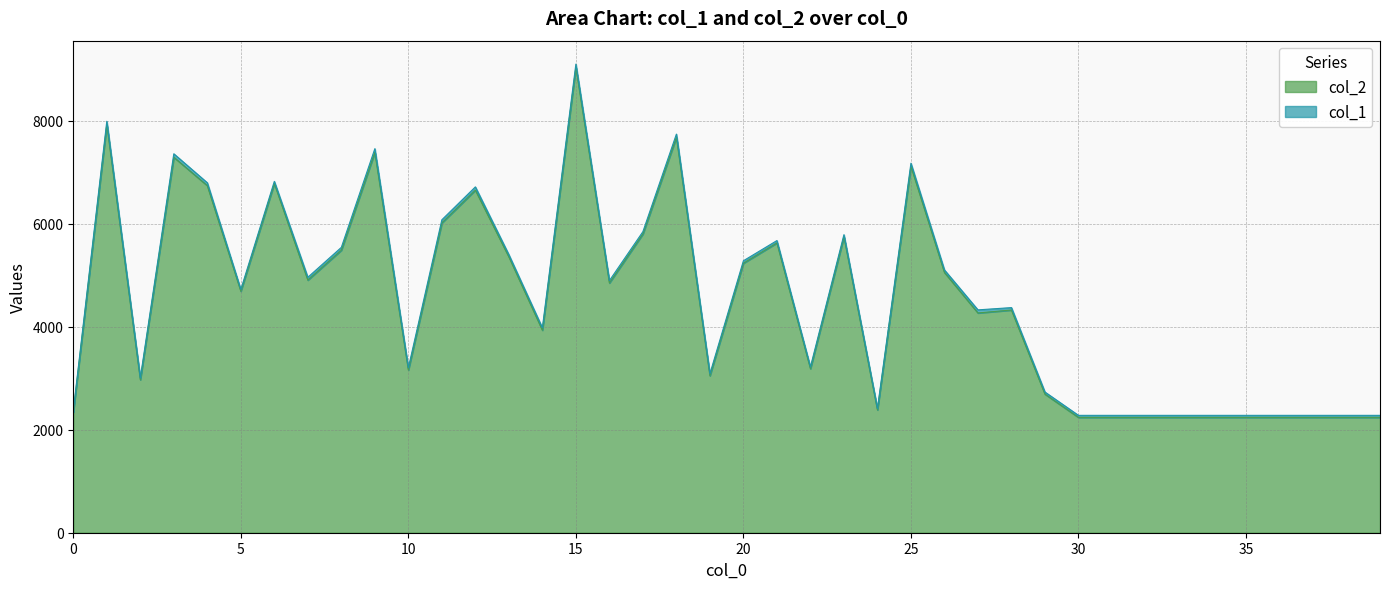

Is it true that the value at 16 is 4851?

True